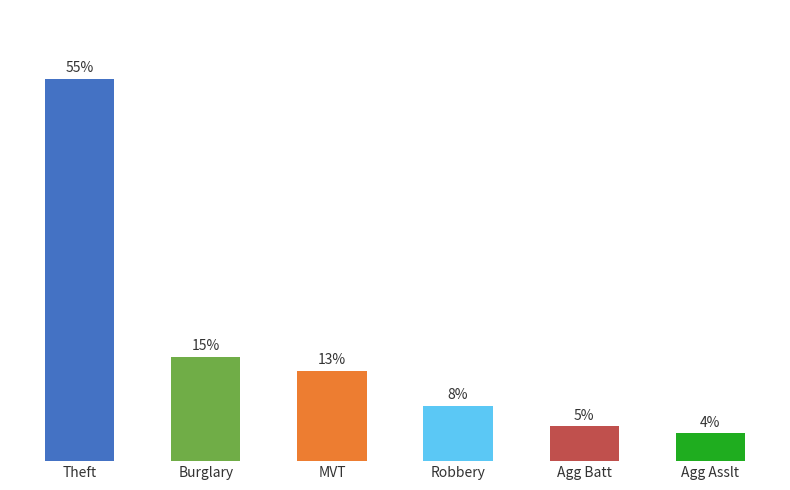

What is the label of the 3rd bar from the right?

Robbery